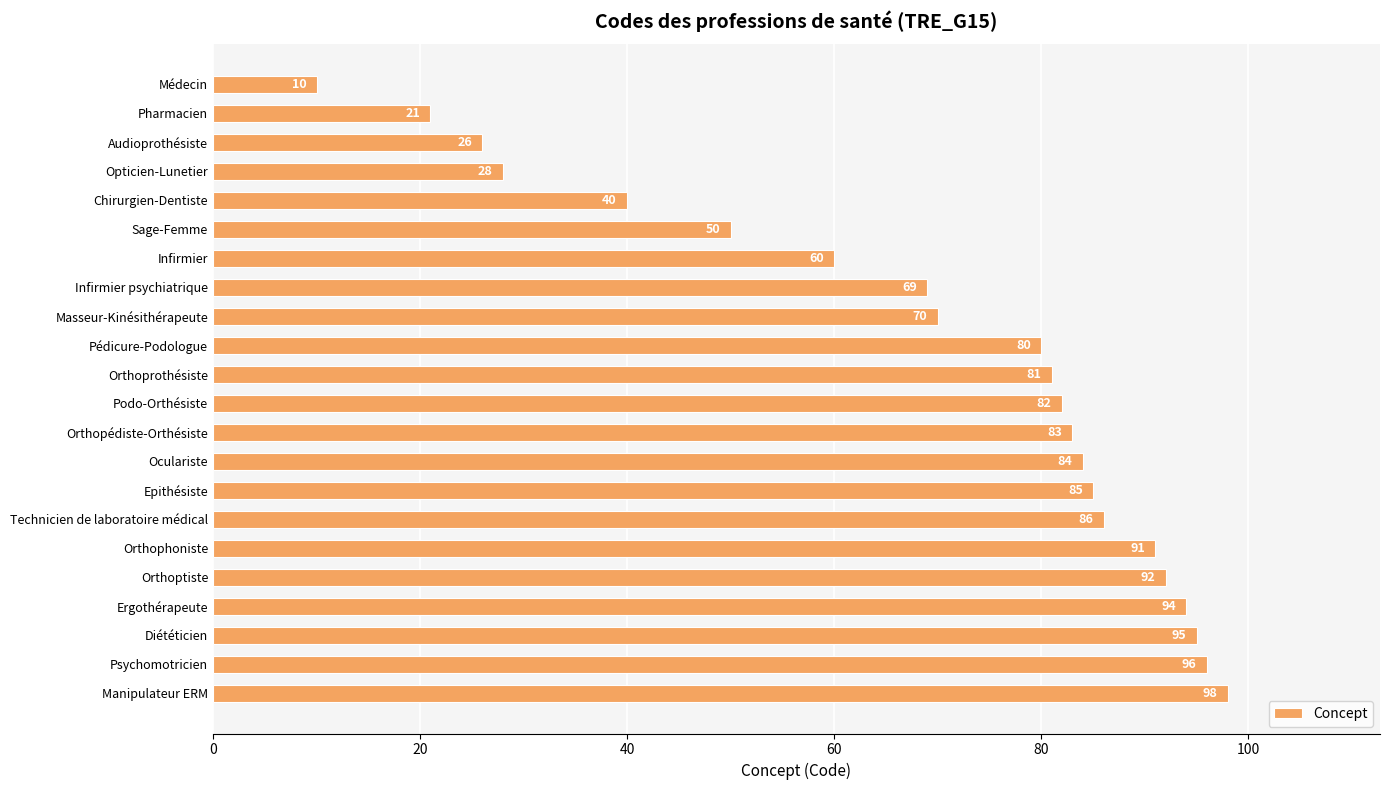

Rank the categories by value from highest to lowest.

Manipulateur ERM, Psychomotricien, Diététicien, Ergothérapeute, Orthoptiste, Orthophoniste, Technicien de laboratoire médical, Epithésiste, Oculariste, Orthopédiste-Orthésiste, Podo-Orthésiste, Orthoprothésiste, Pédicure-Podologue, Masseur-Kinésithérapeute, Infirmier psychiatrique, Infirmier, Sage-Femme, Chirurgien-Dentiste, Opticien-Lunetier, Audioprothésiste, Pharmacien, Médecin